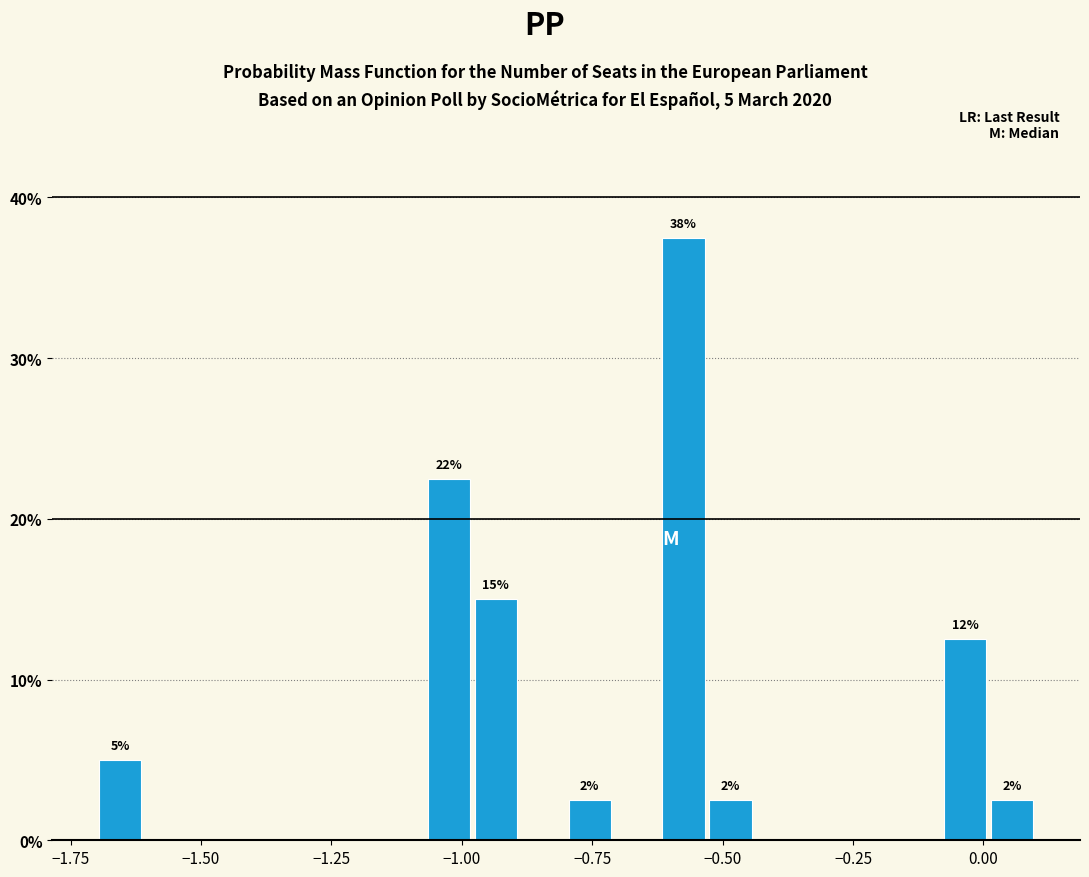

Read against the x-axis, roughly where is the centre of the tallest bar?

-0.55